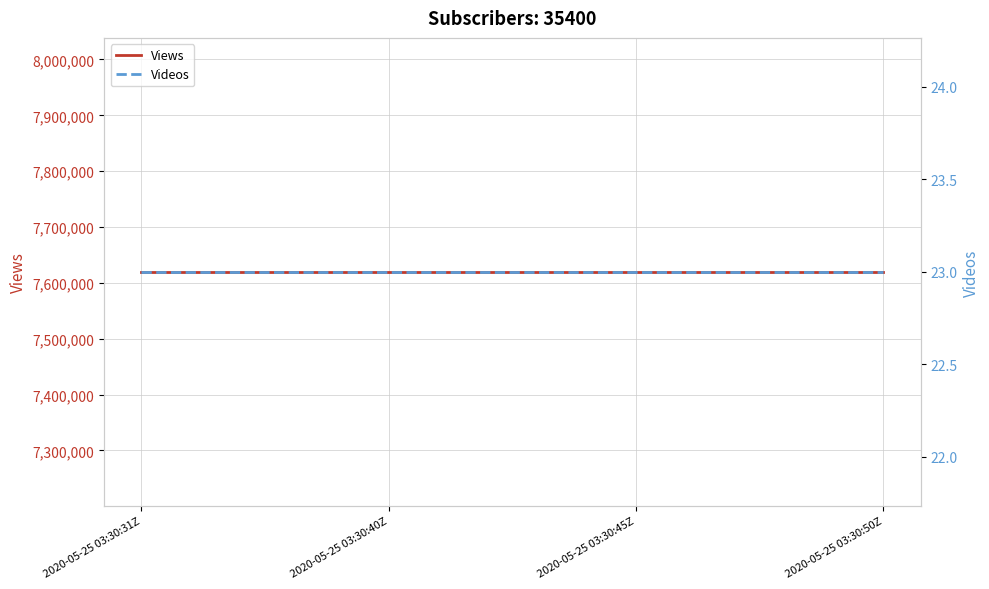

What is the sum of all Views values?

30478248